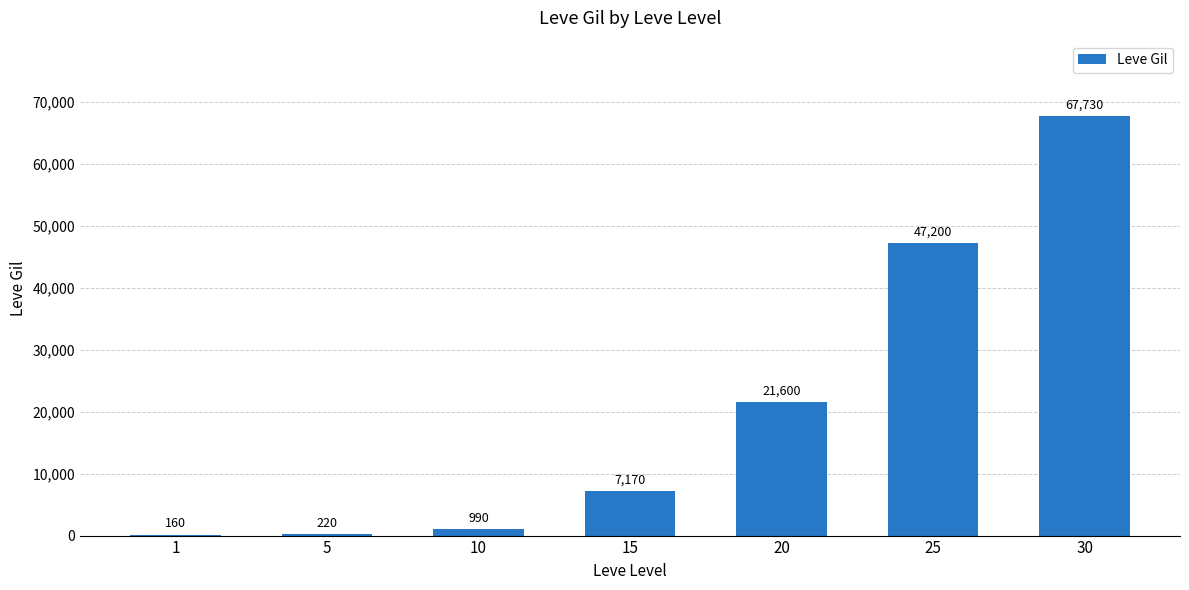

Where is the data nearest to the value 33945?

20